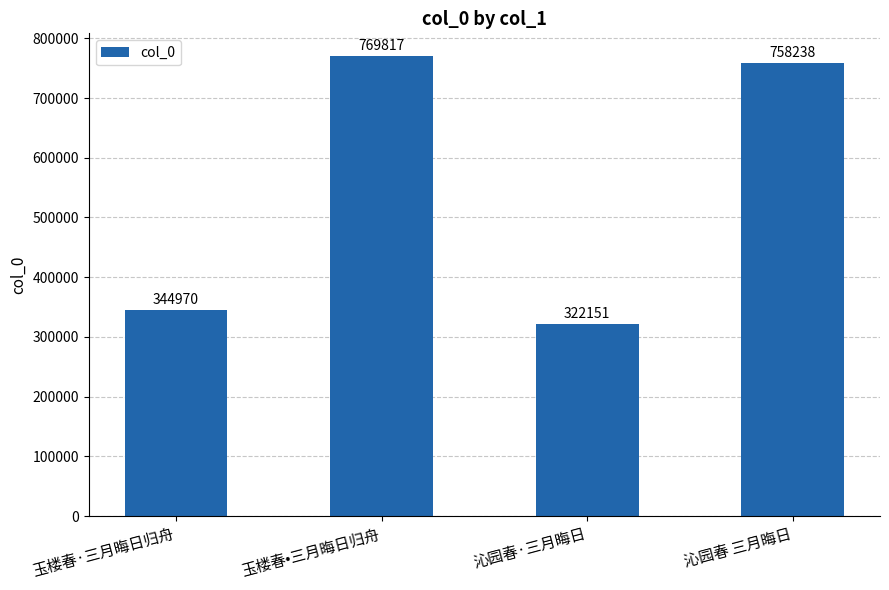

How many values are below 758238?

2